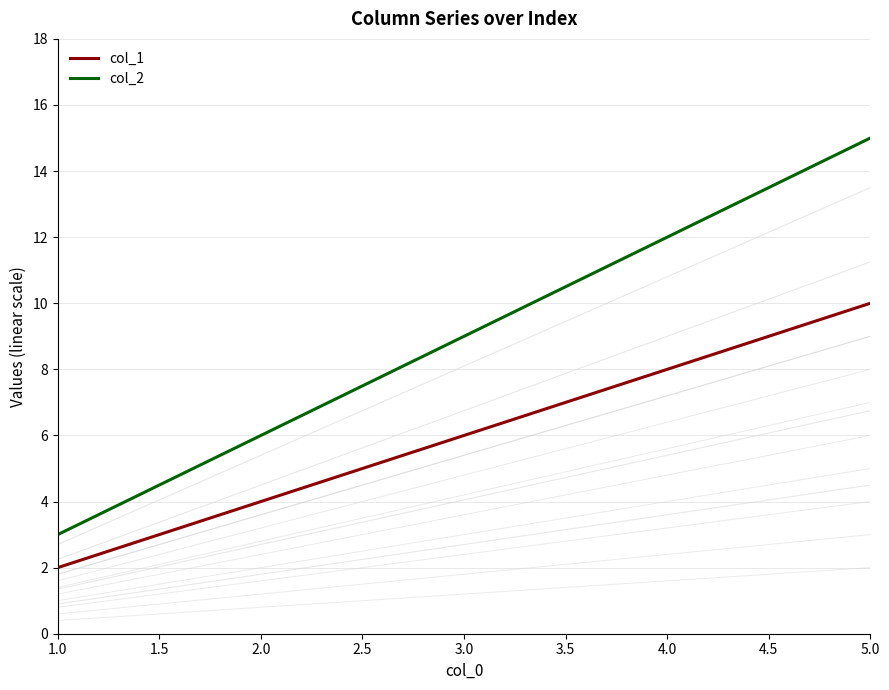

What is the value of the col_1 point at the 2nd from the left?

4